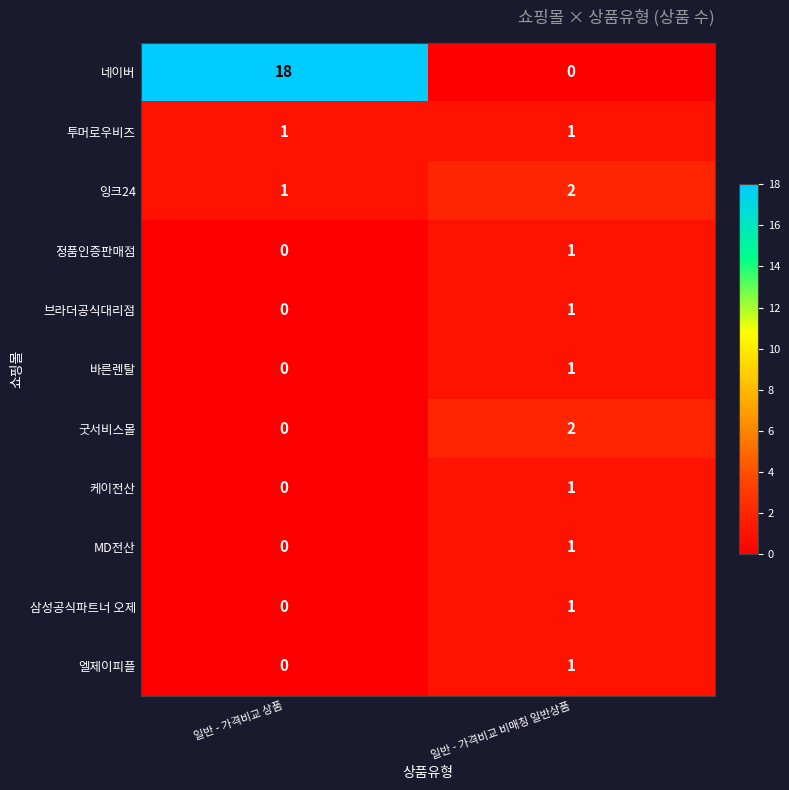

Which series changed the most between 일반 - 가격비교 상품 and 일반 - 가격비교 비매칭 일반상품?

네이버